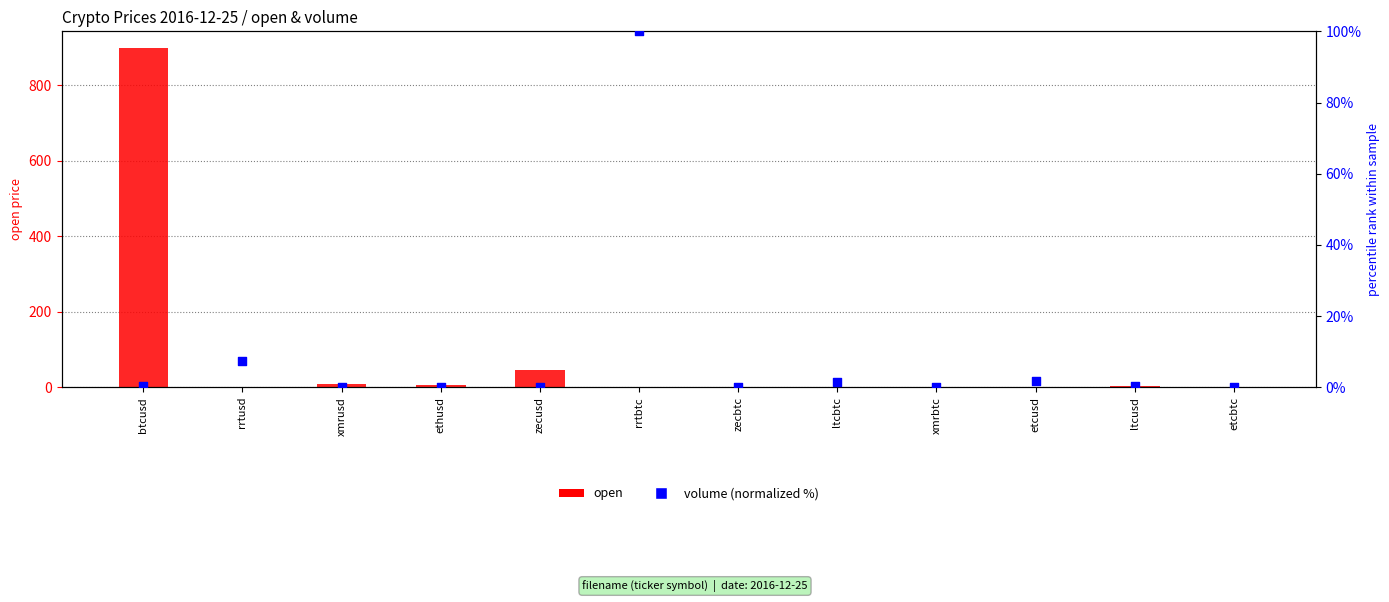

Which series reaches the maximum Y coordinate?

open